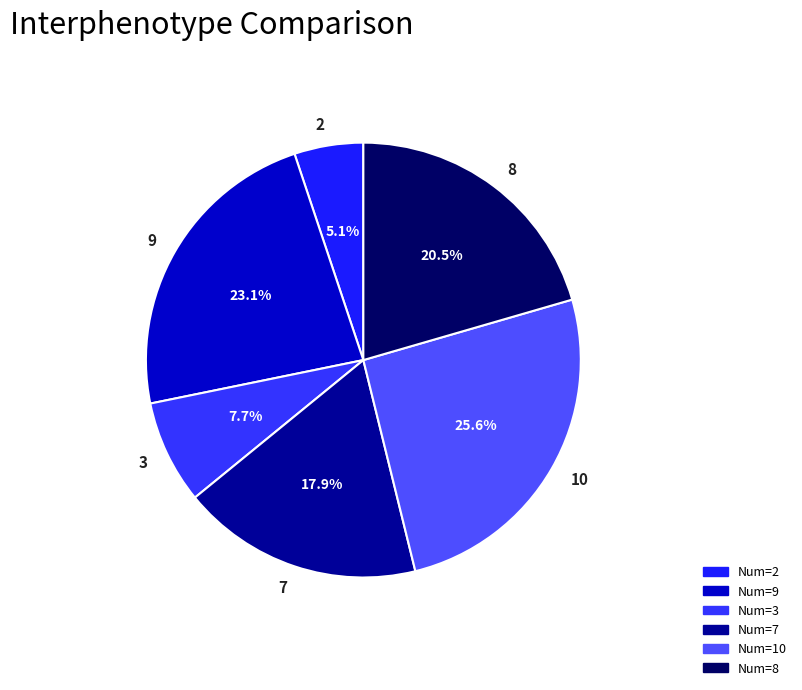

Which category has the smallest portion of the pie?

2